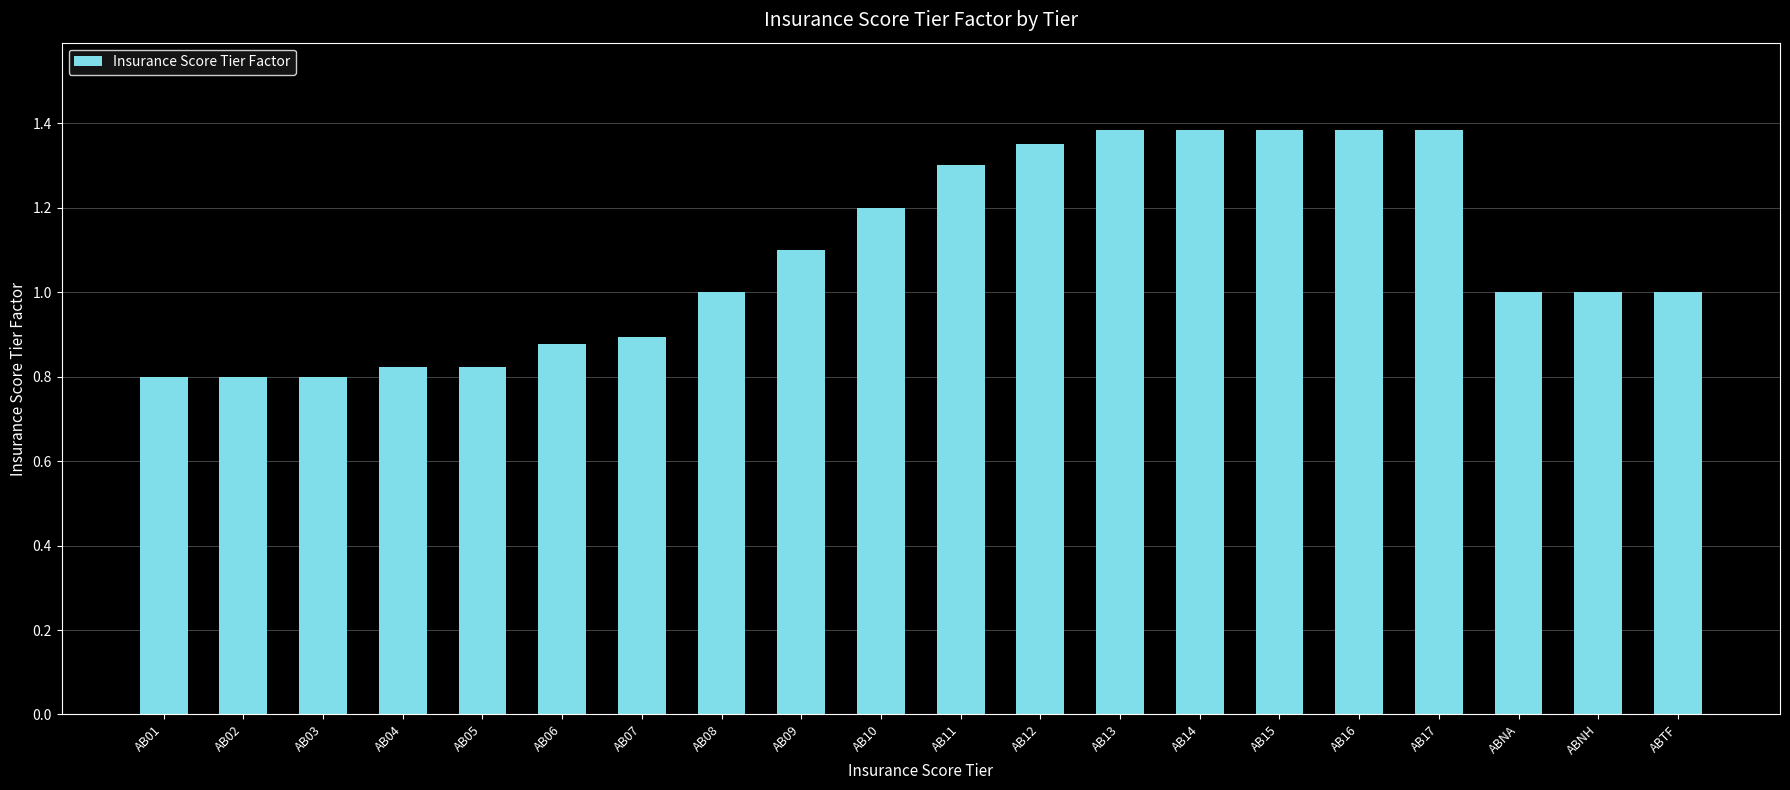

What is the average value?

1.1